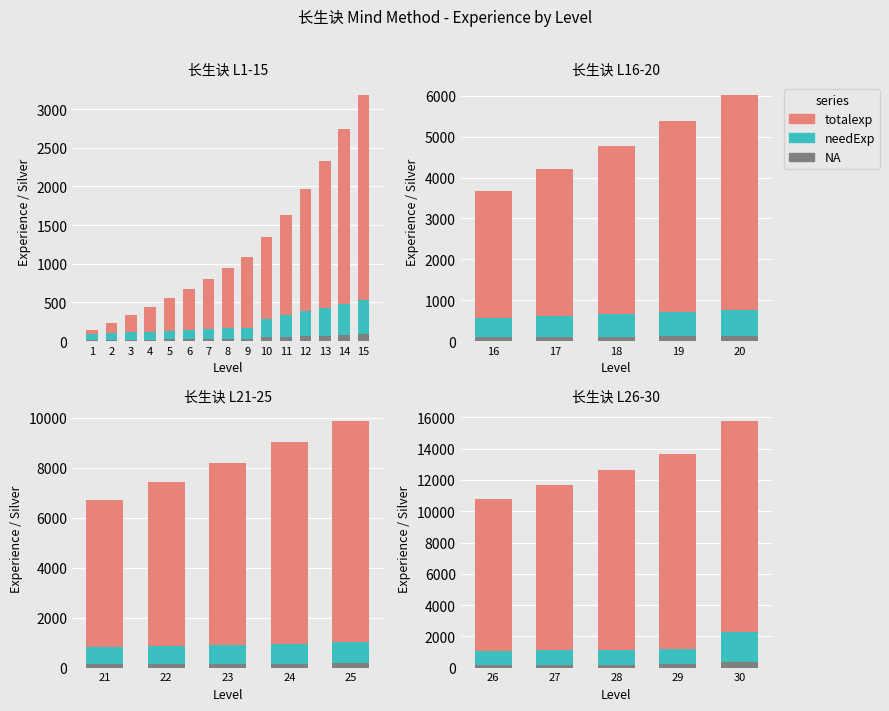

Which label corresponds to the smallest value in the chart?

1